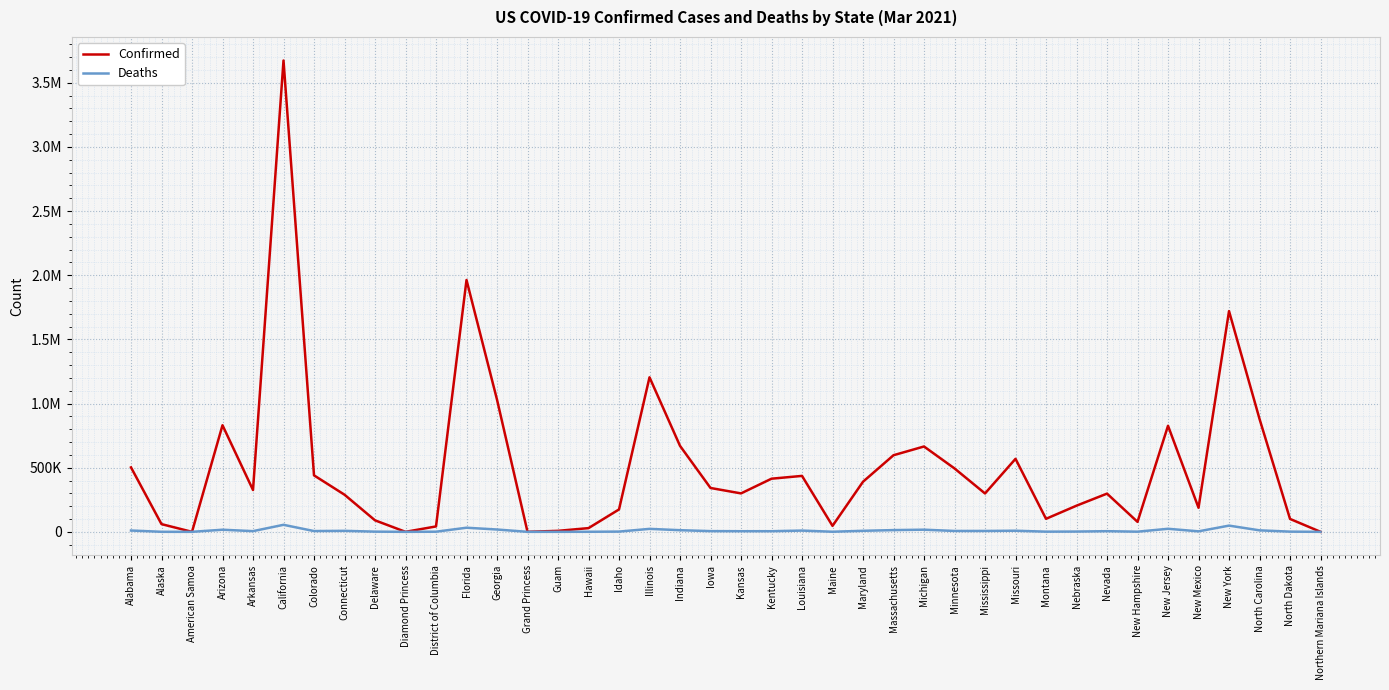

Is this an area chart (filled region under the line)?

No